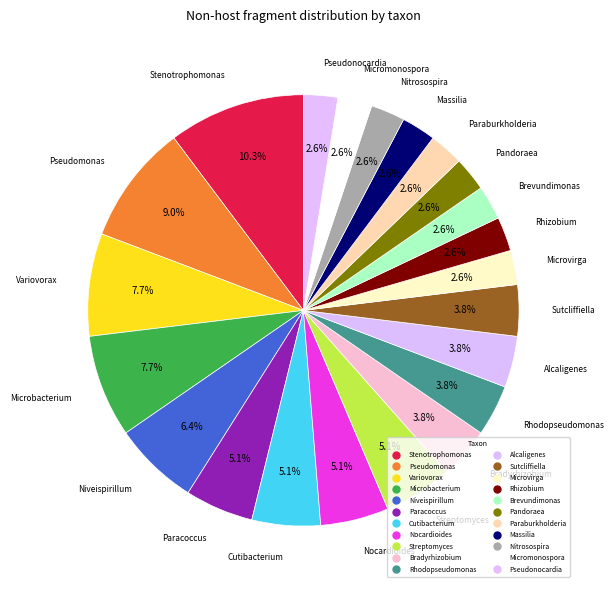

Count the number of slices in the pie.

22